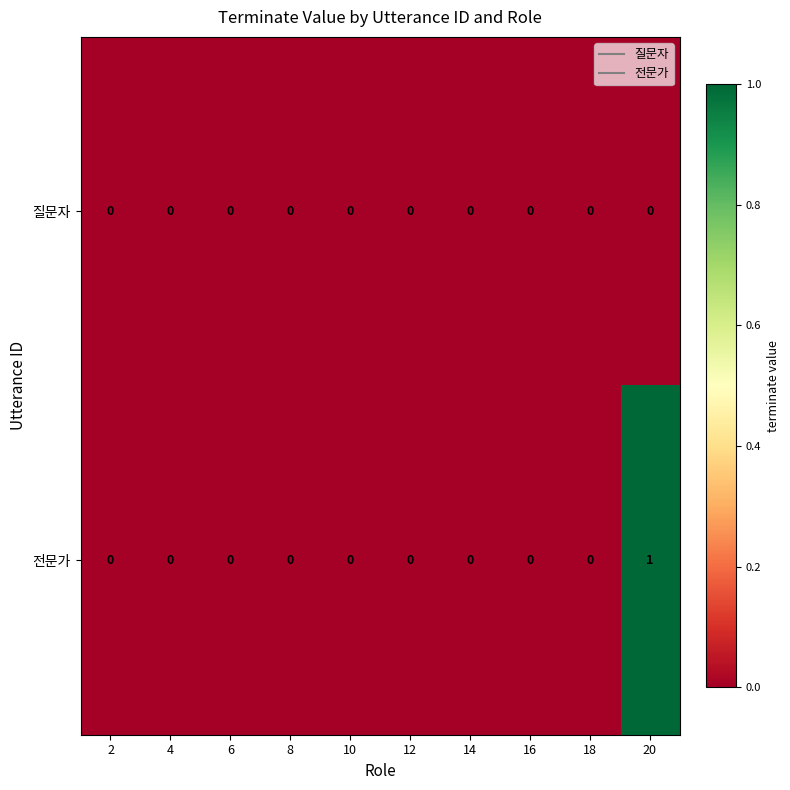

Which label corresponds to the largest value in the chart?

20